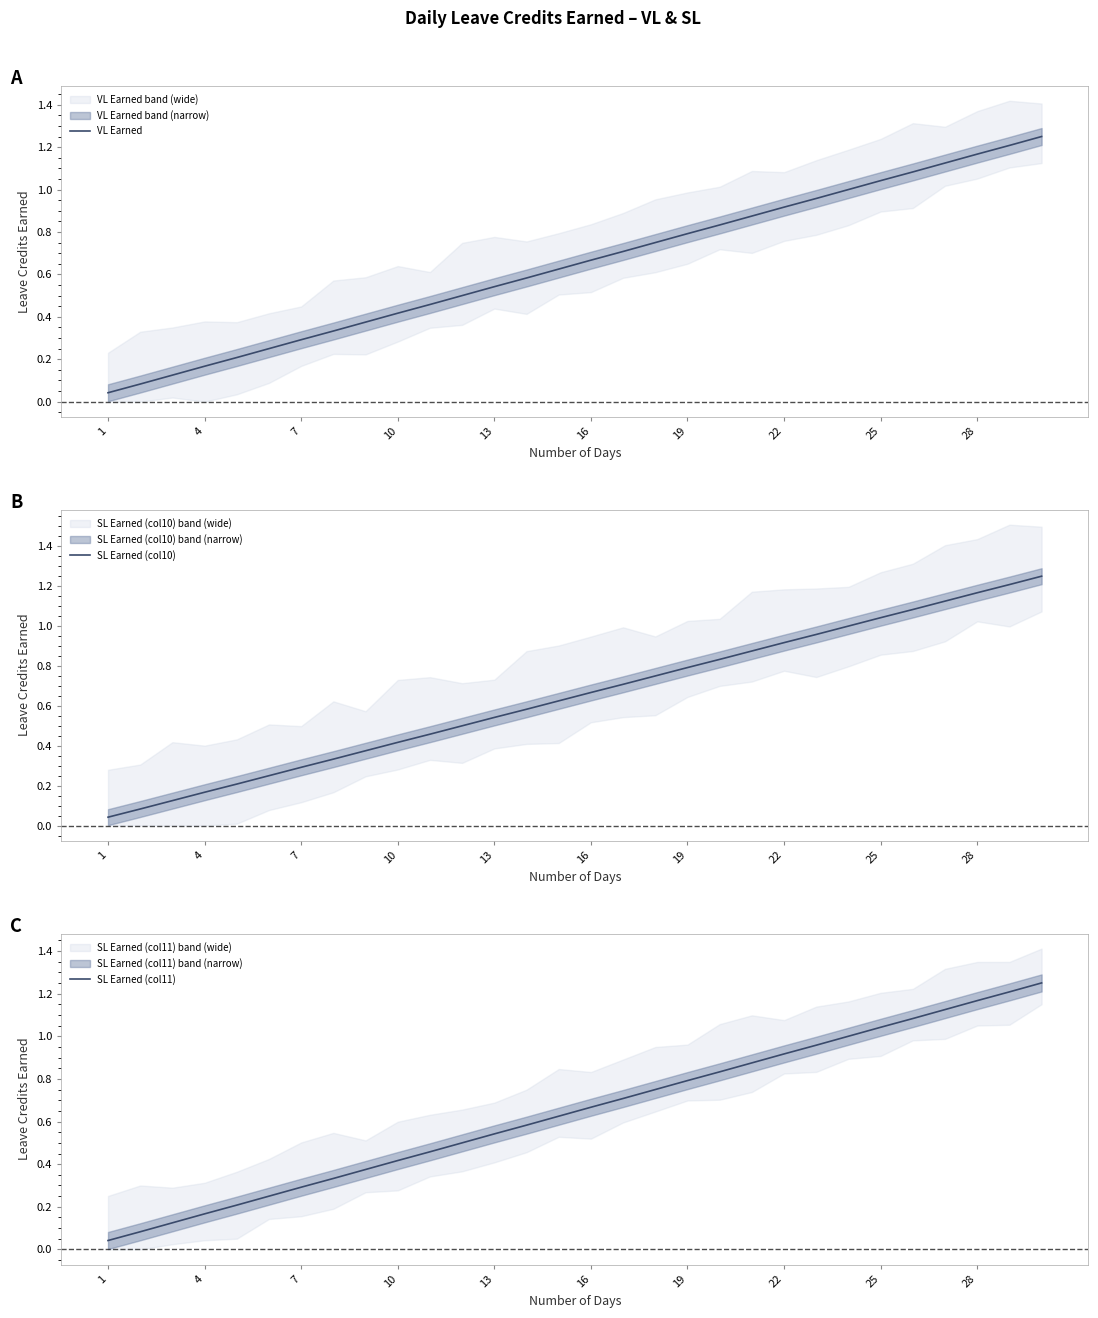

True or false: SL Earned (col11) and VL Earned intersect in this chart.

False